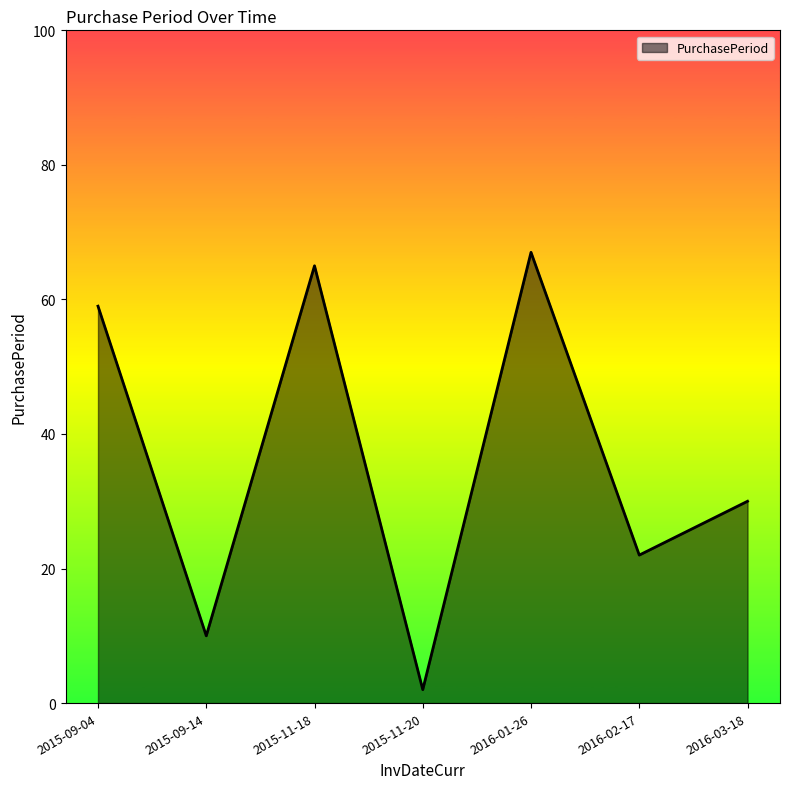

The chart shows a value of 105 at 2016-01-26. True or false?

False